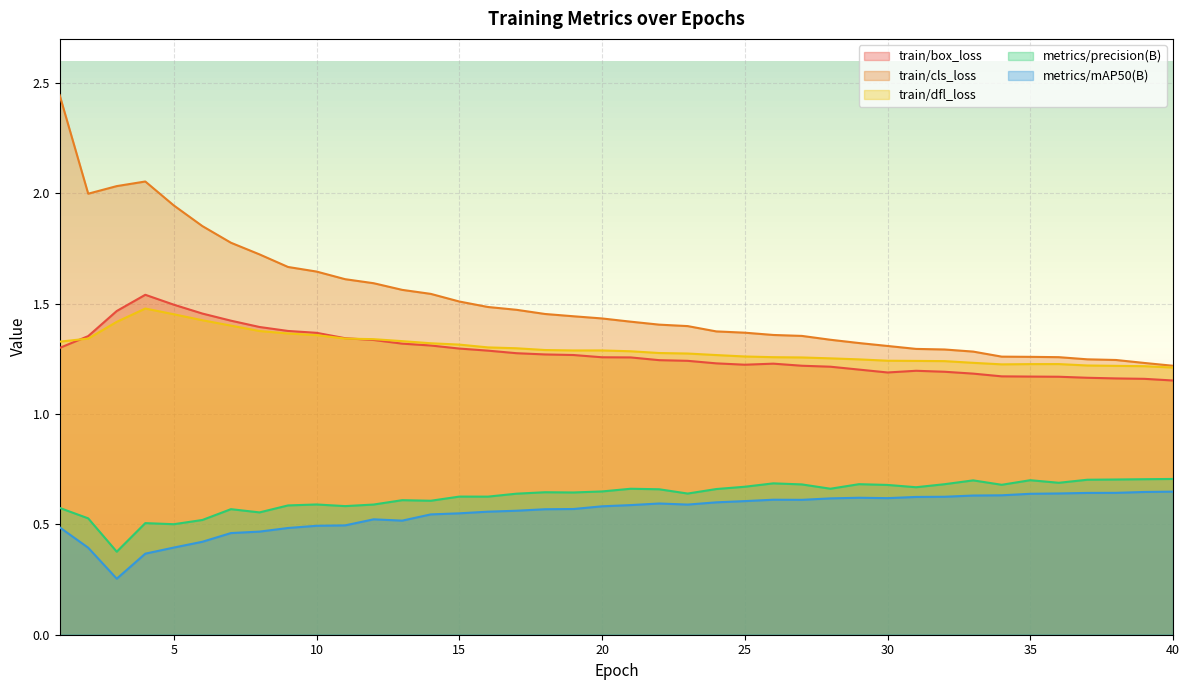

At which category is the sum across all series the highest?

1